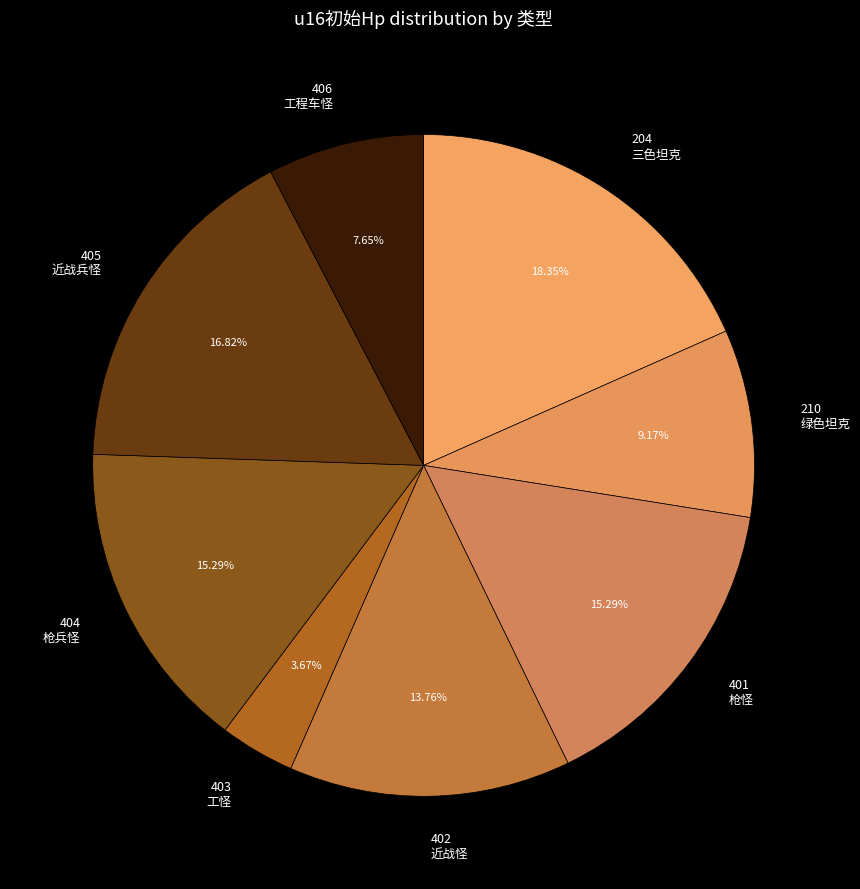

Combined, do 210 and 403 account for over 50%?

No